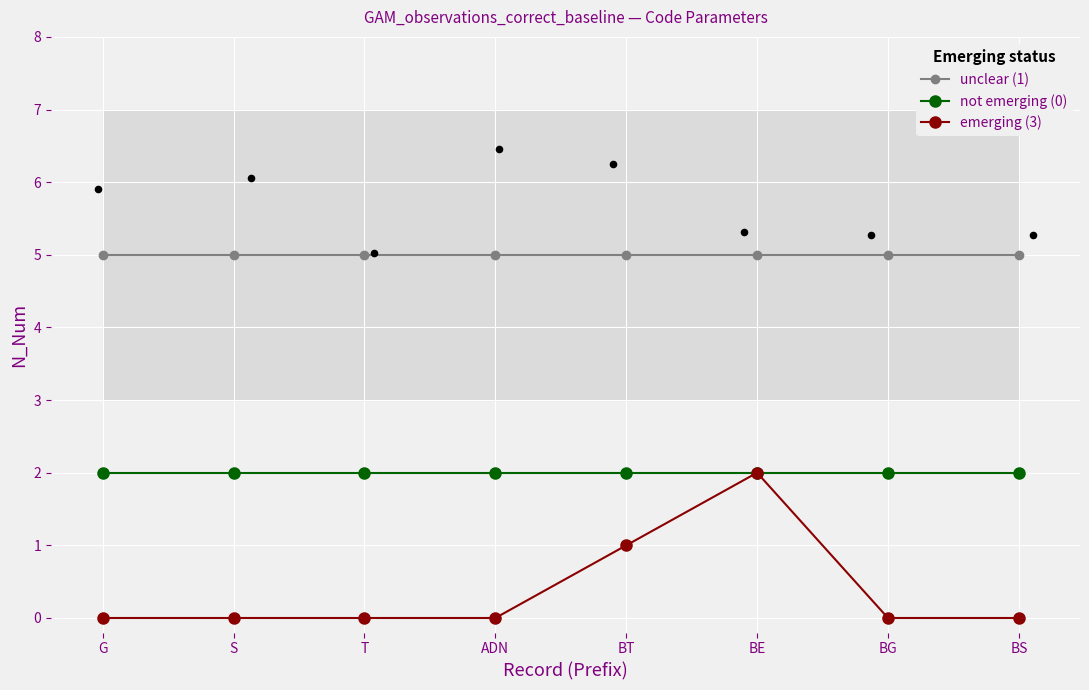

At how many categories does at least one series exceed 4?

8